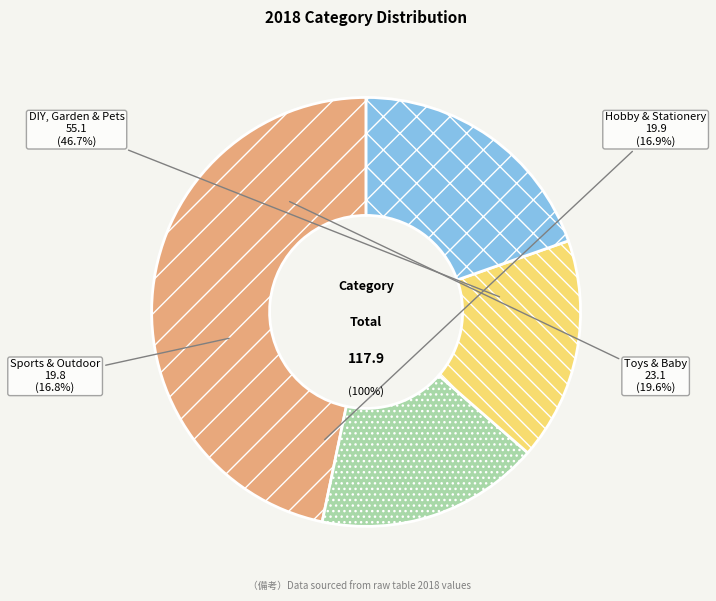

Is it true that Toys & Baby is 10% of the pie?

False